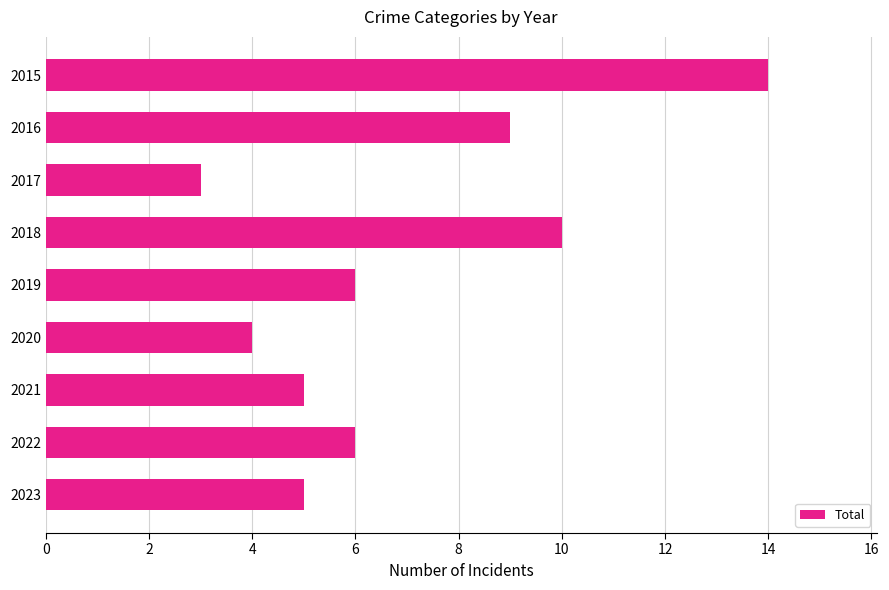

What is the value of the 7th bar from the top?

5